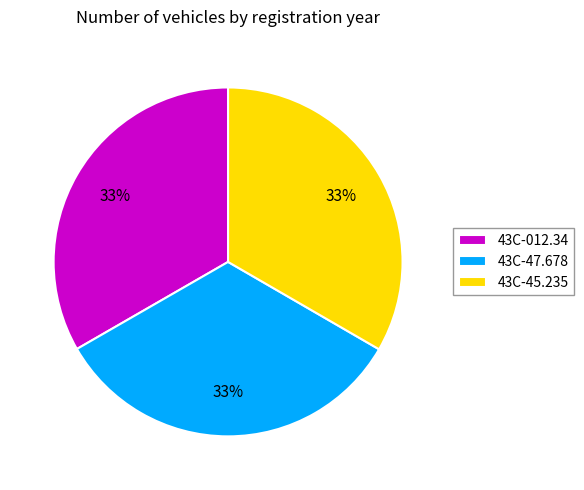

To the nearest percent, what is the combined percentage of 43C-45.235 and 43C-47.678?

67%